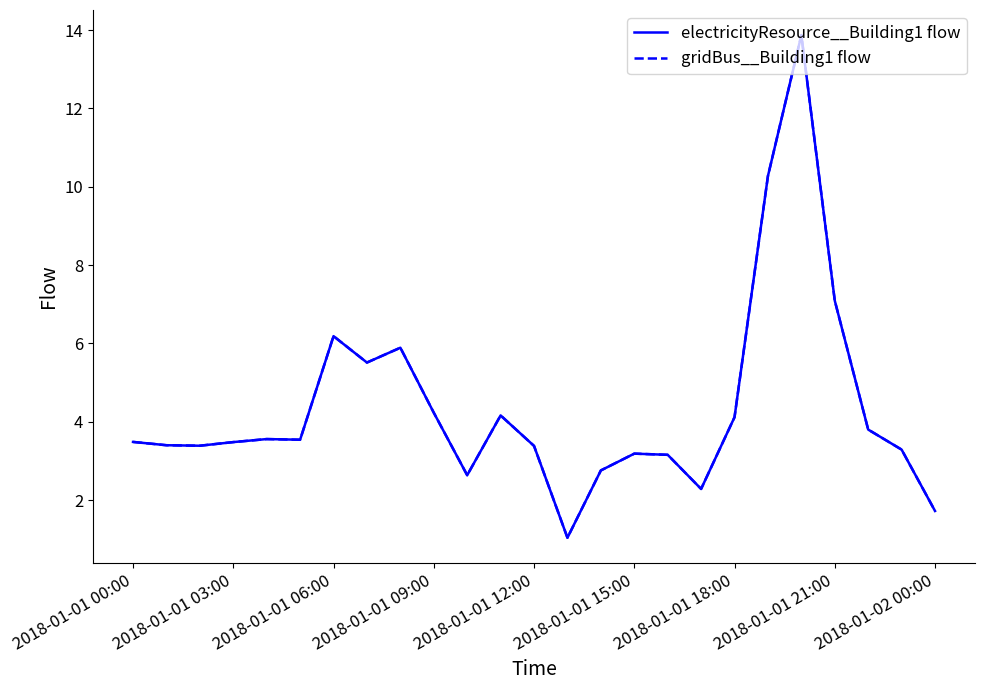

Does the chart display data point markers on the line(s)?

No